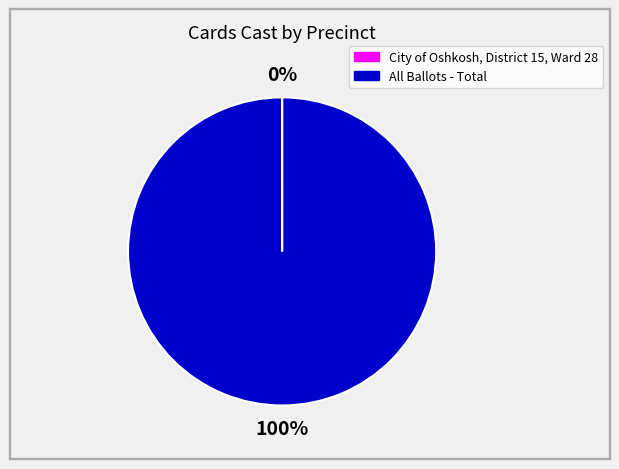

Which category accounts for the majority?

All Ballots - Total